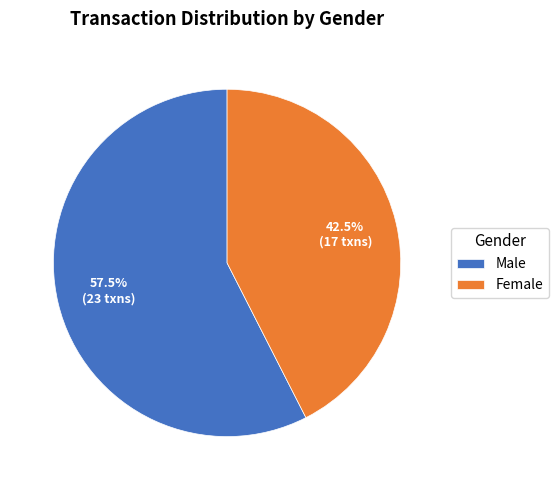

True or false: Male accounts for 66% of the total.

False